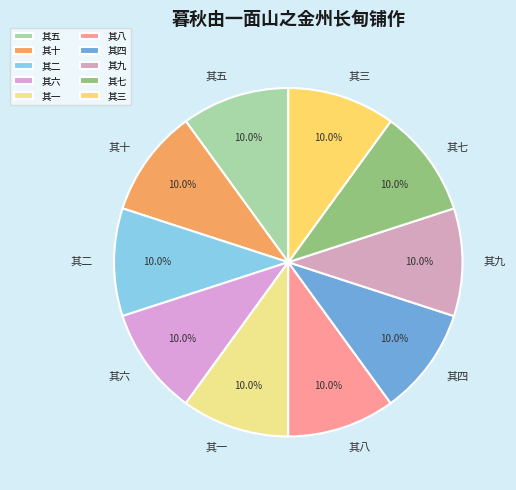

What percentage is the 其一 slice, to the nearest percent?

10%